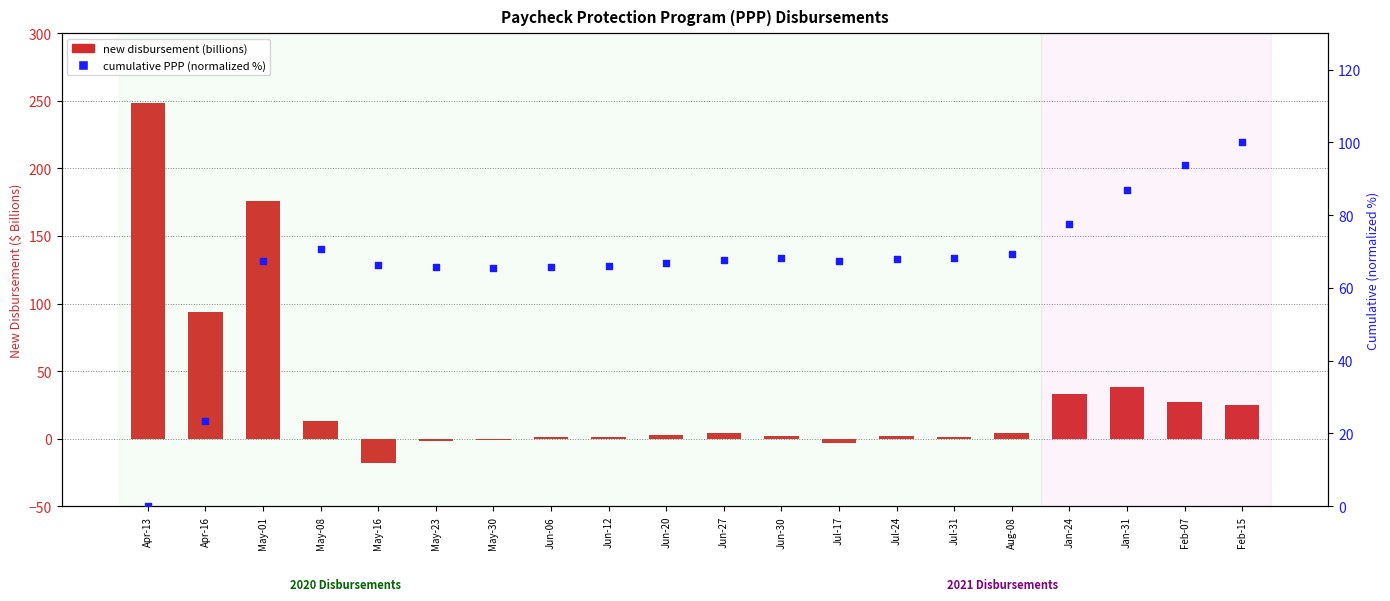

At which category is the sum across all series the highest?

Apr-13